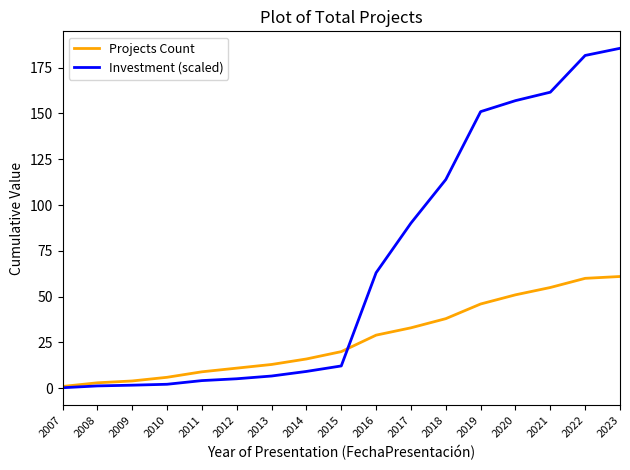

Which series has the widest spread of values?

Investment (scaled)